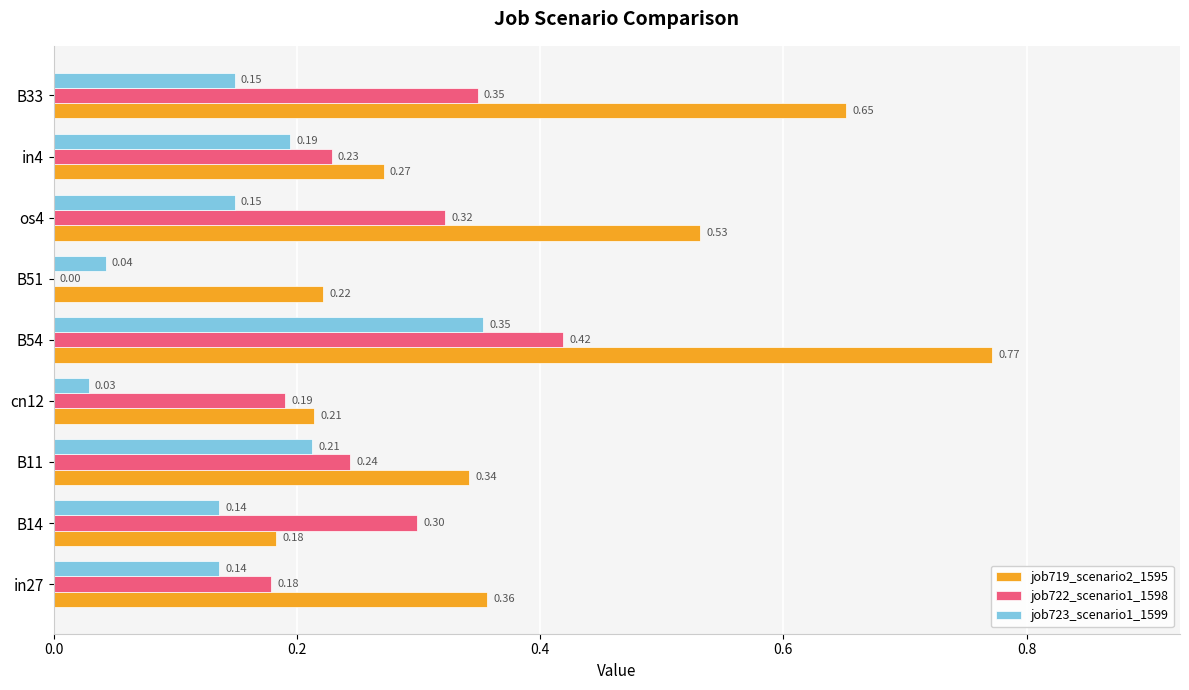

Which series has the largest total across all categories?

job719_scenario2_1595